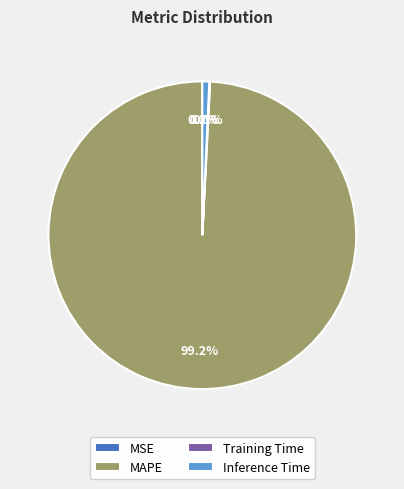

Is there any slice that represents more than half of the pie?

Yes